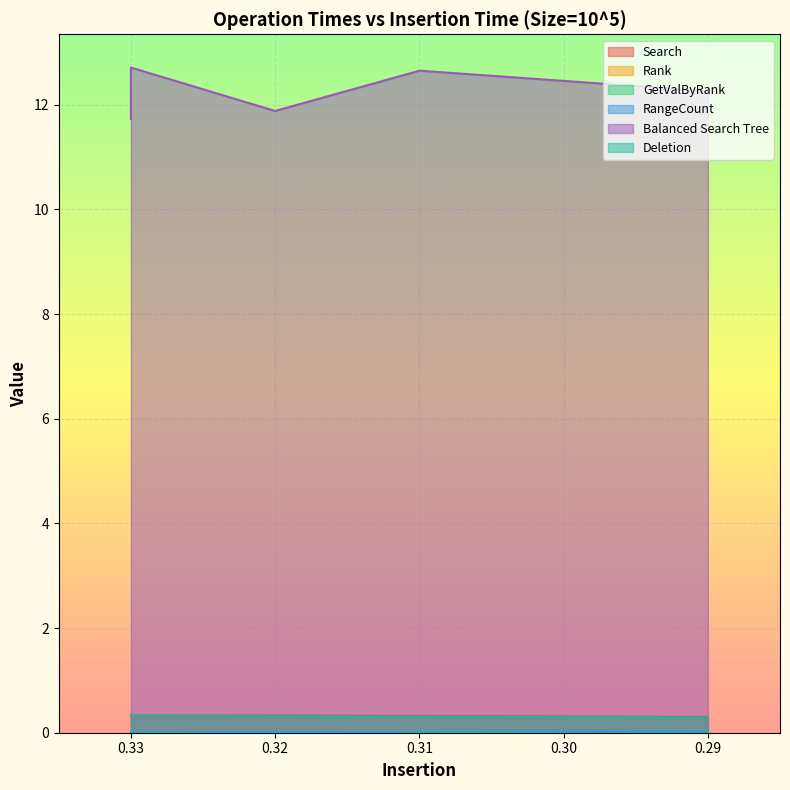

What is the spread (max minus min) of values at 0.32?

11.9